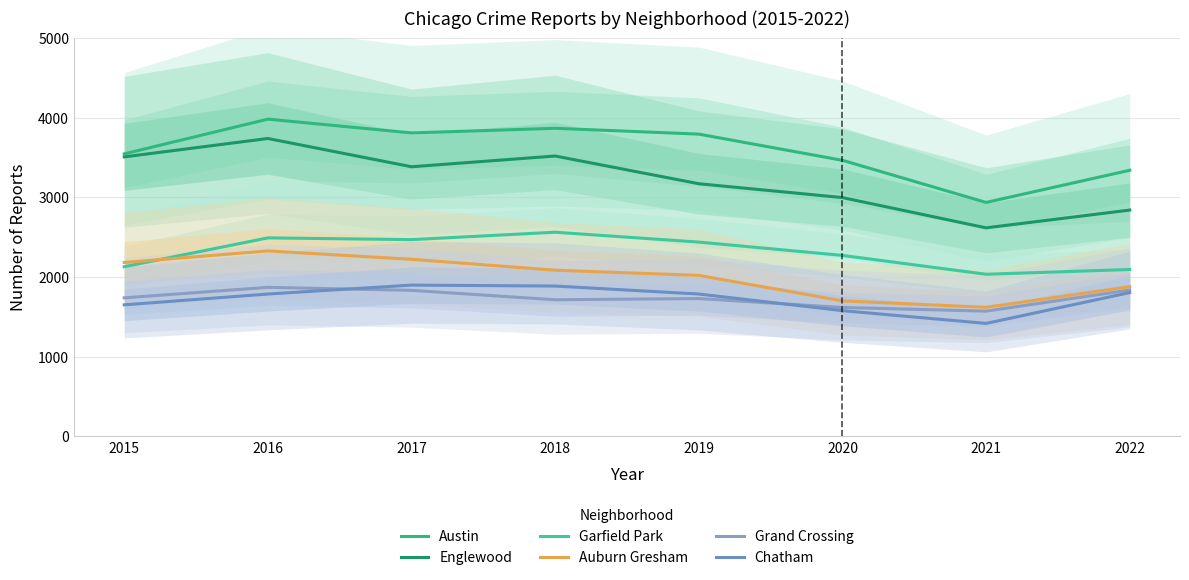

What is the total value across all series at 2017?

15620